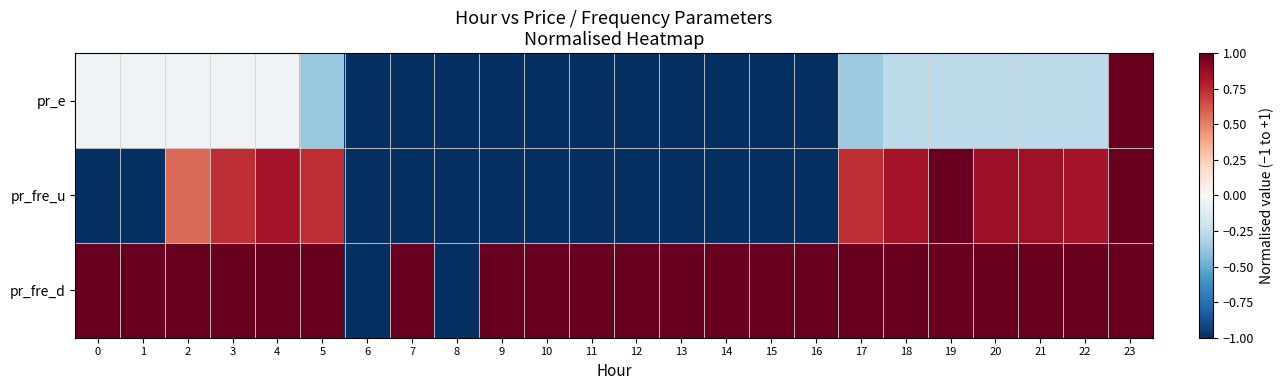

Reading right to left, extract all data points from this chart.

pr_e: 23=1.0	22=-0.3	21=-0.3	20=-0.3	19=-0.3	18=-0.3	17=-0.4	16=-1.0	15=-1.0	14=-1.0	13=-1.0	12=-1.0	11=-1.0	10=-1.0	9=-1.0	8=-1.0	7=-1.0	6=-1.0	5=-0.4	4=-0.0	3=-0.0	2=-0.0	1=-0.0	0=-0.0
pr_fre_u: 23=1.0	22=0.8	21=0.8	20=0.9	19=1.0	18=0.8	17=0.7	16=-1.0	15=-1.0	14=-1.0	13=-1.0	12=-1.0	11=-1.0	10=-1.0	9=-1.0	8=-1.0	7=-1.0	6=-1.0	5=0.7	4=0.8	3=0.7	2=0.6	1=-1.0	0=-1.0
pr_fre_d: 23=1.0	22=1.0	21=1.0	20=1.0	19=1.0	18=1.0	17=1.0	16=1.0	15=1.0	14=1.0	13=1.0	12=1.0	11=1.0	10=1.0	9=1.0	8=-1.0	7=1.0	6=-1.0	5=1.0	4=1.0	3=1.0	2=1.0	1=1.0	0=1.0